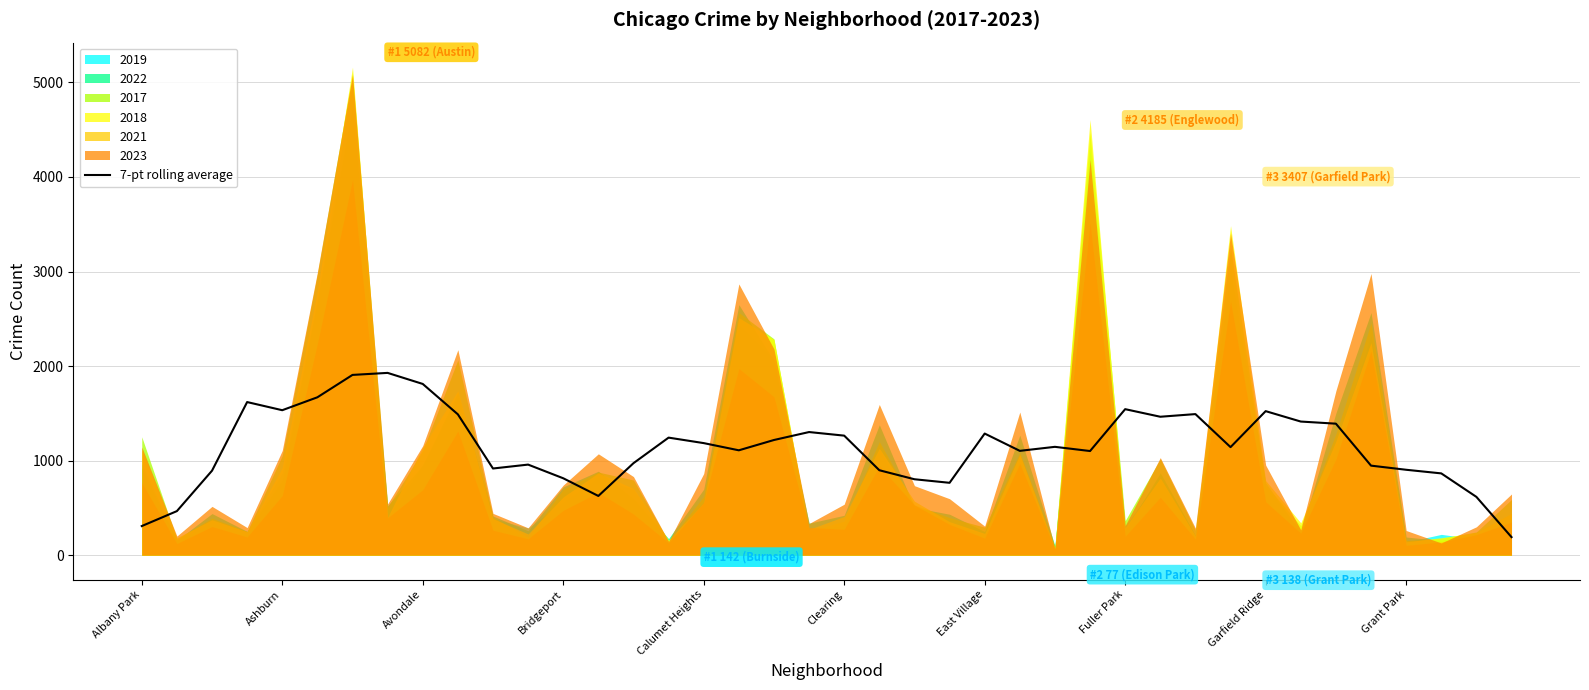

What is the highest value of the 7-pt rolling average series?

1928.0